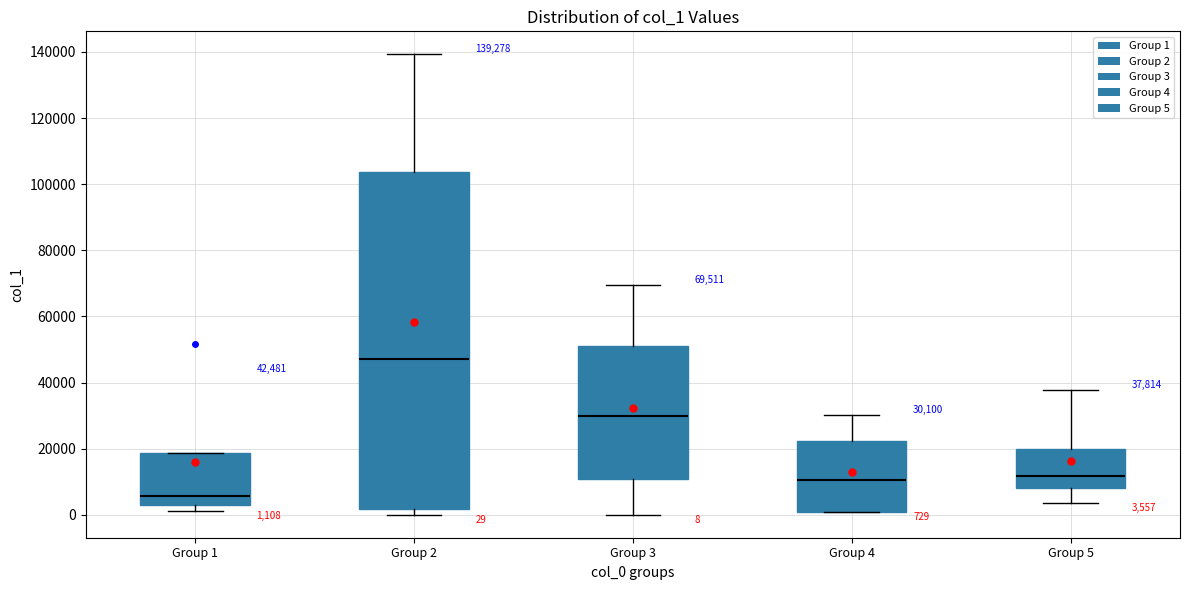

Which box's median line is the lowest?

Group 1